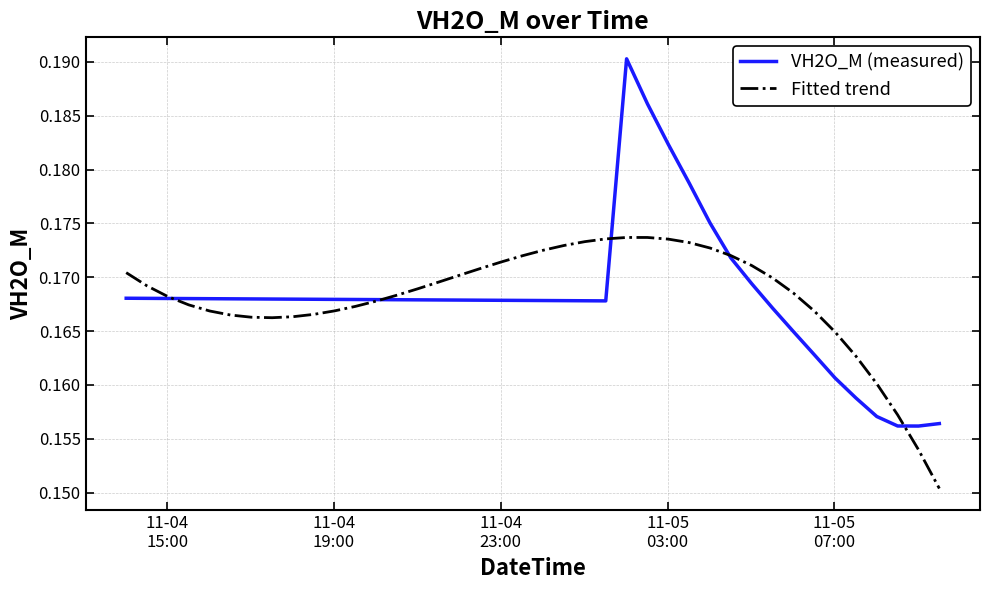

Rank the series by their maximum value, from lowest to highest.

Fitted trend, VH2O_M (measured)